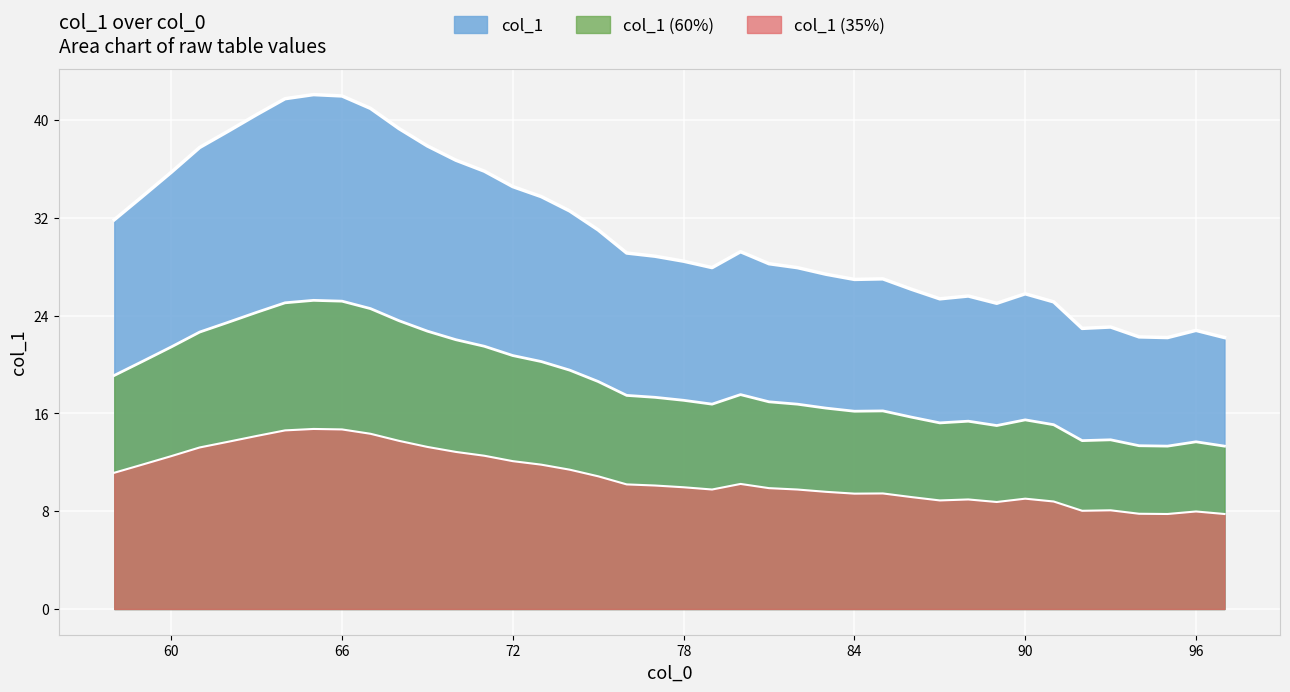

Reading left to right, list all the values displayed in this chart.

58=31.9	59=33.8	60=35.7	61=37.8	62=39.1	63=40.5	64=41.8	65=42.1	66=42.0	67=41.0	68=39.3	69=37.9	70=36.7	71=35.8	72=34.6	73=33.7	74=32.6	75=31.0	76=29.1	77=28.9	78=28.5	79=27.9	80=29.2	81=28.3	82=27.9	83=27.4	84=27.0	85=27.0	86=26.2	87=25.4	88=25.6	89=25.0	90=25.8	91=25.1	92=23.0	93=23.1	94=22.3	95=22.2	96=22.8	97=22.2